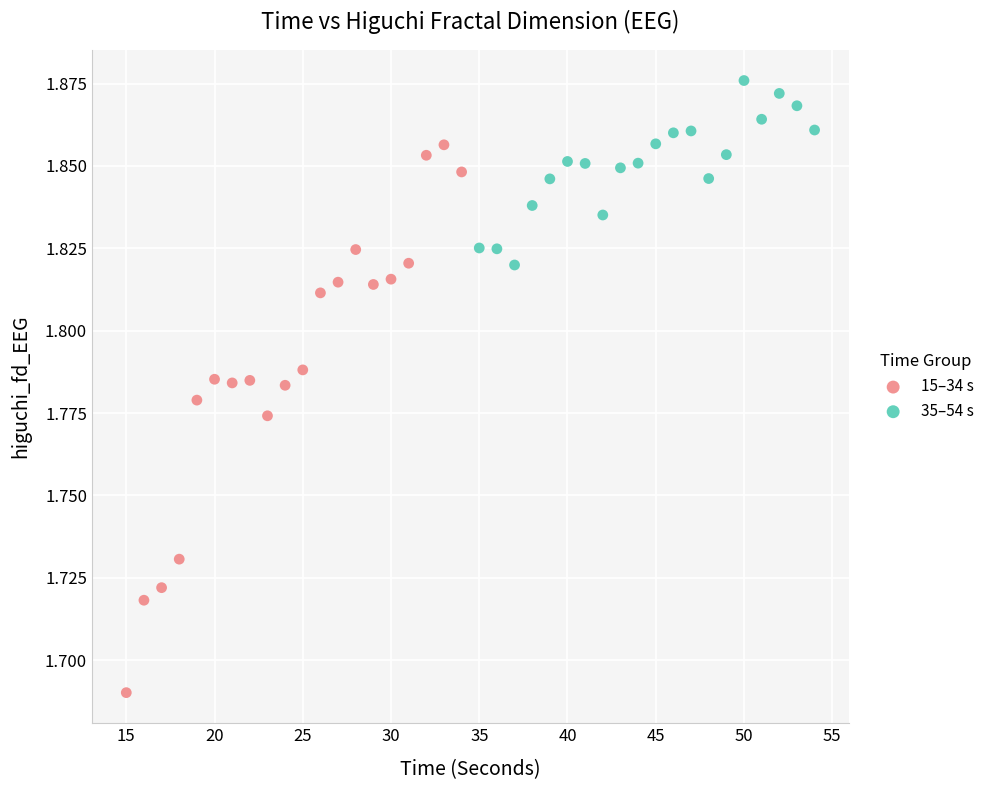

Which series reaches the maximum Y coordinate?

35–54 s